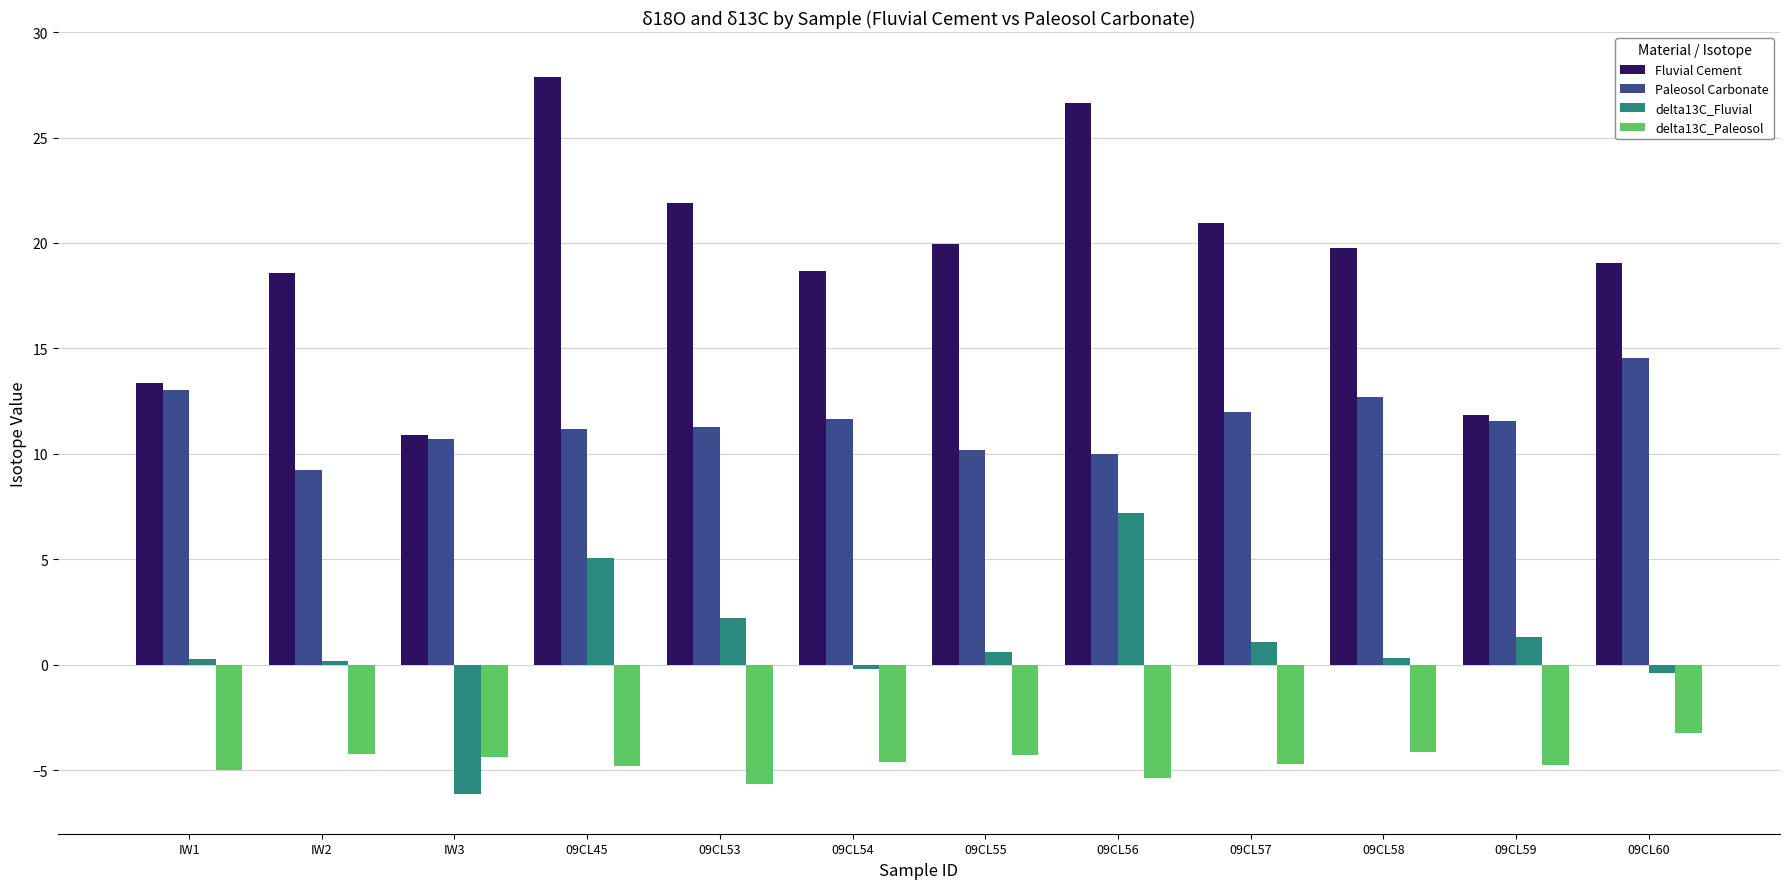

The delta13C_Fluvial series shows 7.2 at 09CL56. True or false?

True